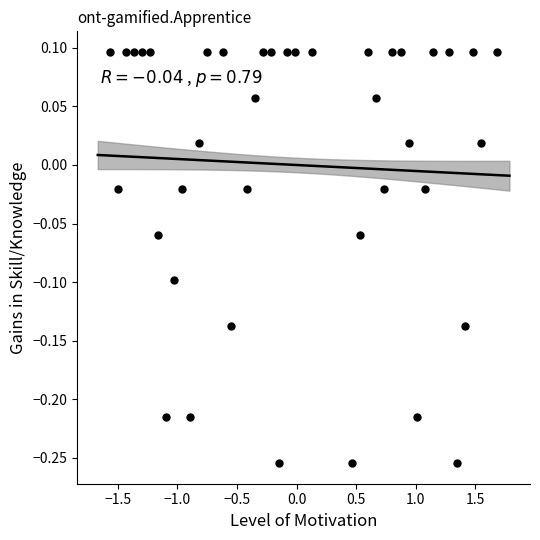

What is the range of X values (max minus min)?

3.3